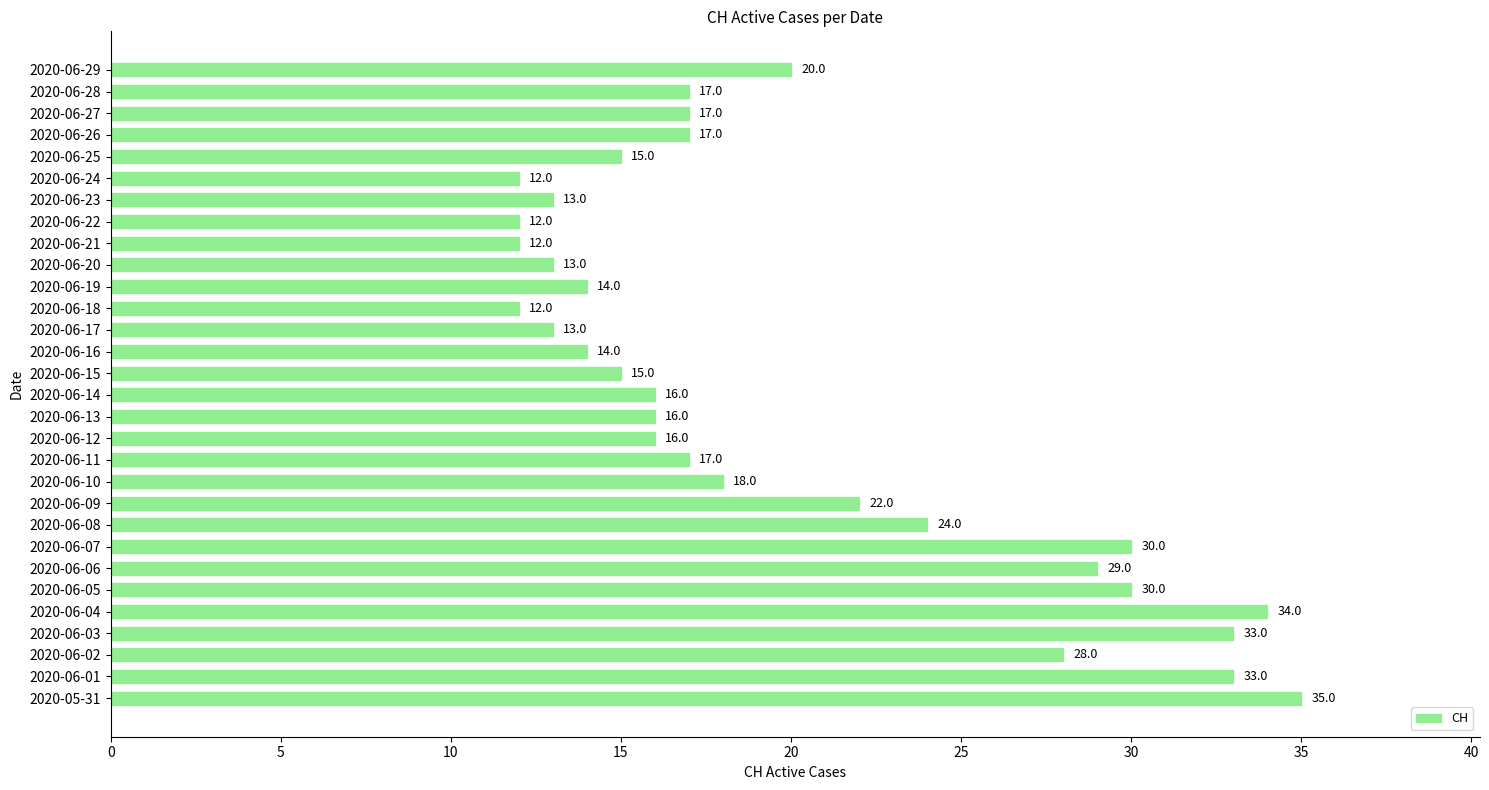

Read the value at 2020-06-12.

16